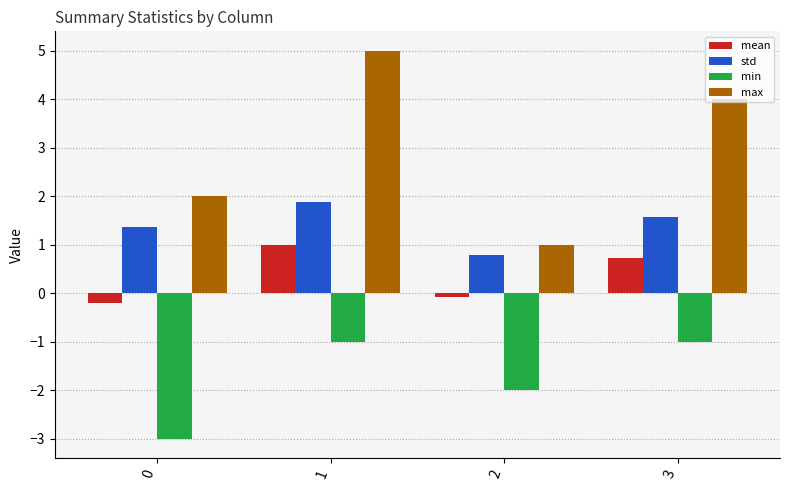

What is the maximum value shown in the chart?

5.0